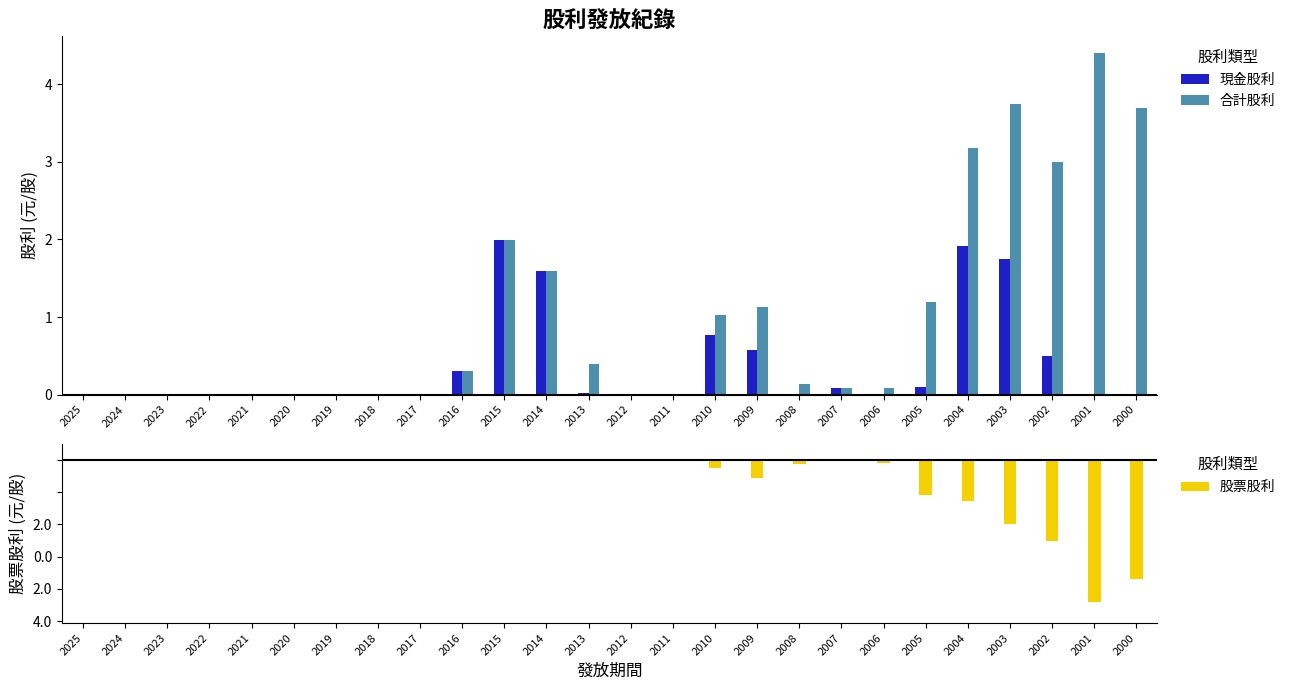

How many groups of bars are there?

26